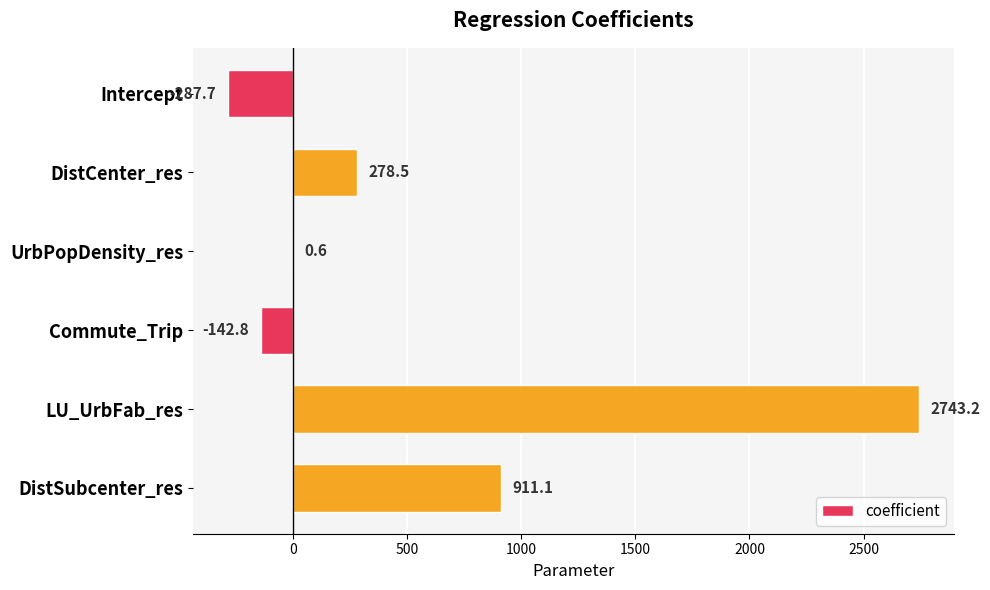

Are the bars horizontal?

Yes